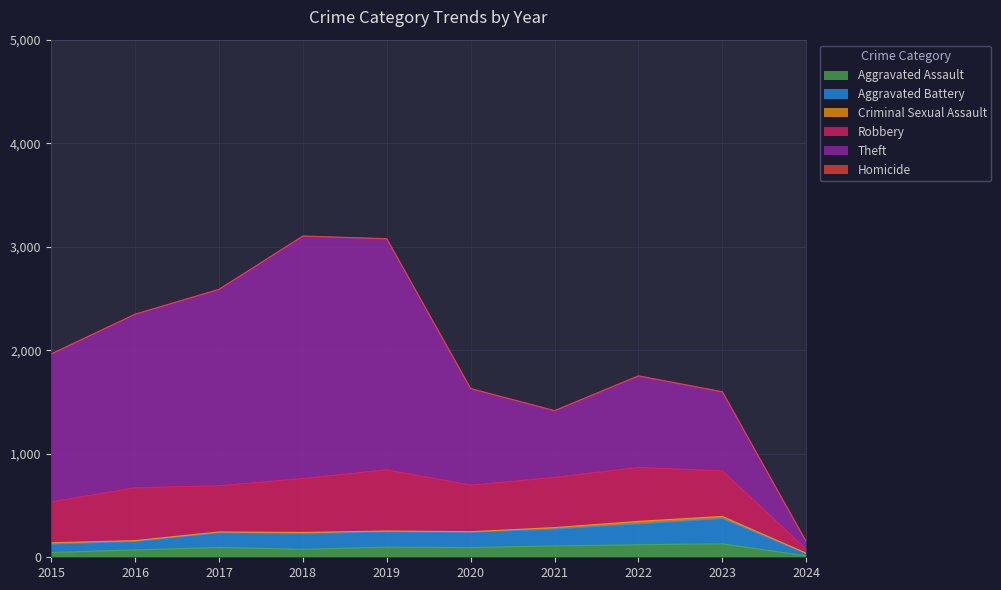

Rank the categories by Homicide value from highest to lowest.

2022, 2021, 2020, 2019, 2023, 2016, 2017, 2018, 2024, 2015